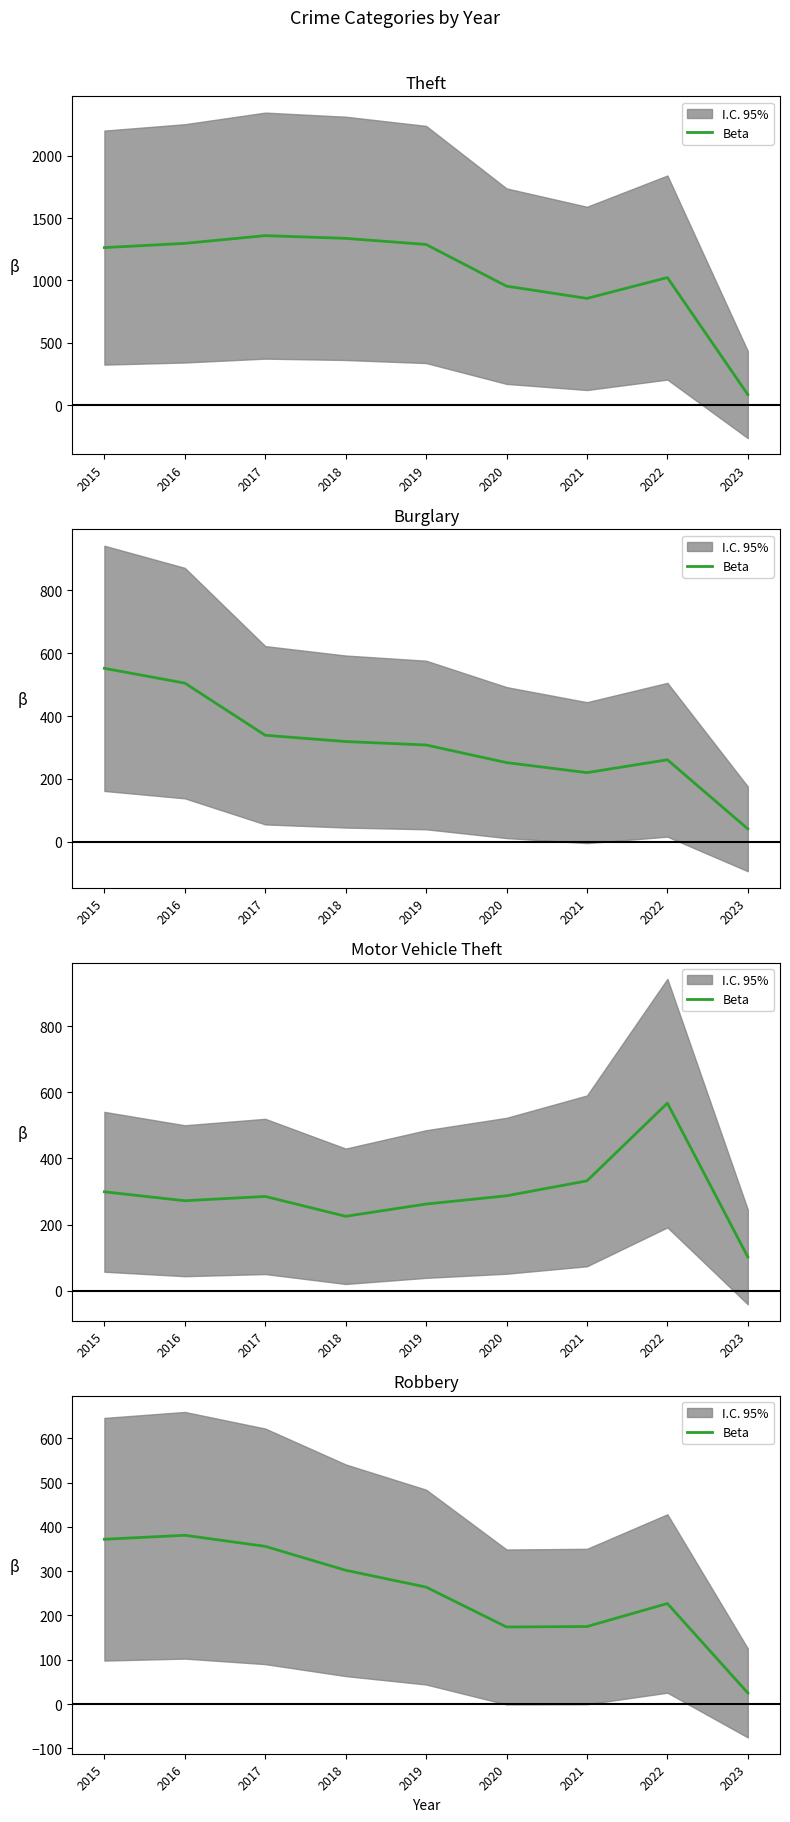

List the labels in order of value, smallest first.

2023, 2020, 2021, 2022, 2019, 2018, 2017, 2015, 2016